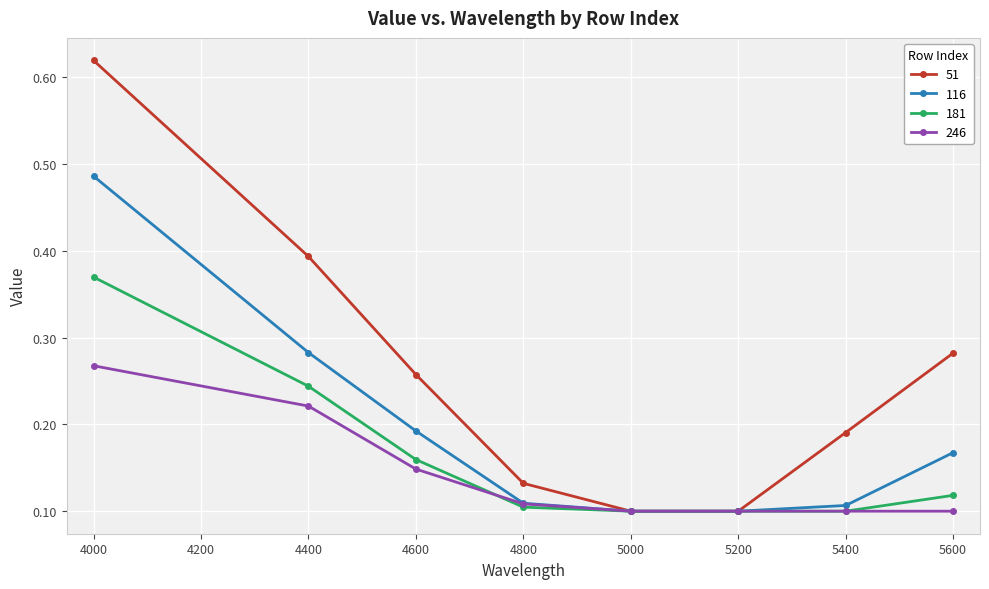

At 4000, list the series in order from largest to smallest.

51, 116, 181, 246